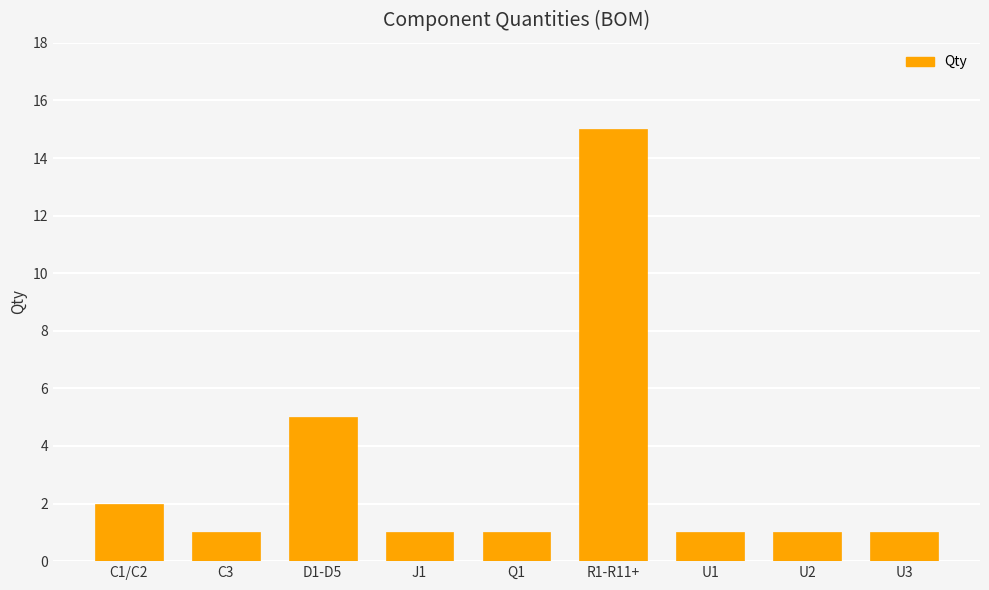

What is the label of the 6th bar from the right?

J1